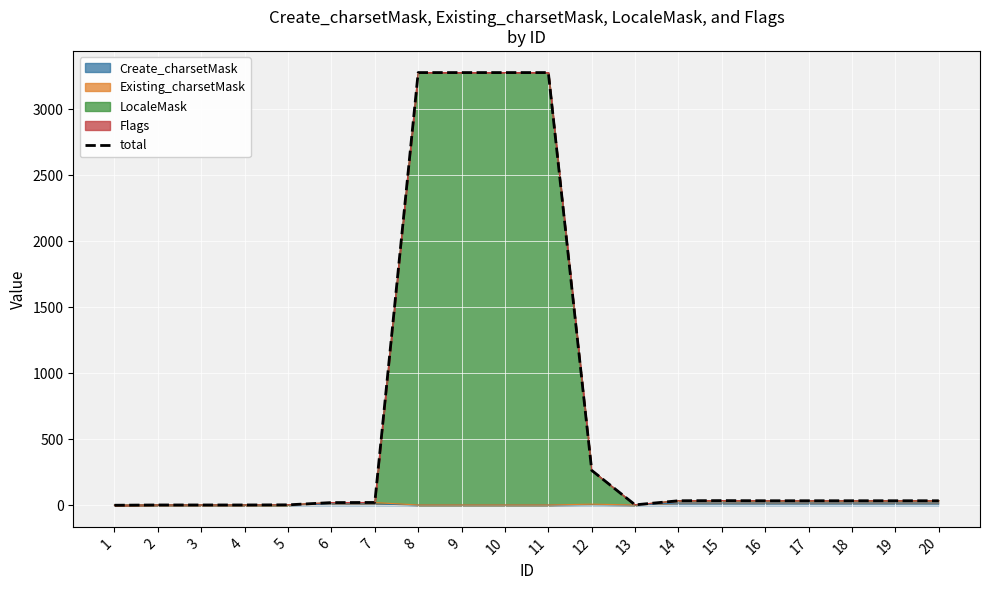

Rank the categories by value from lowest to highest.

1, 2, 3, 4, 5, 13, 6, 7, 14, 16, 17, 18, 19, 20, 15, 12, 8, 9, 10, 11